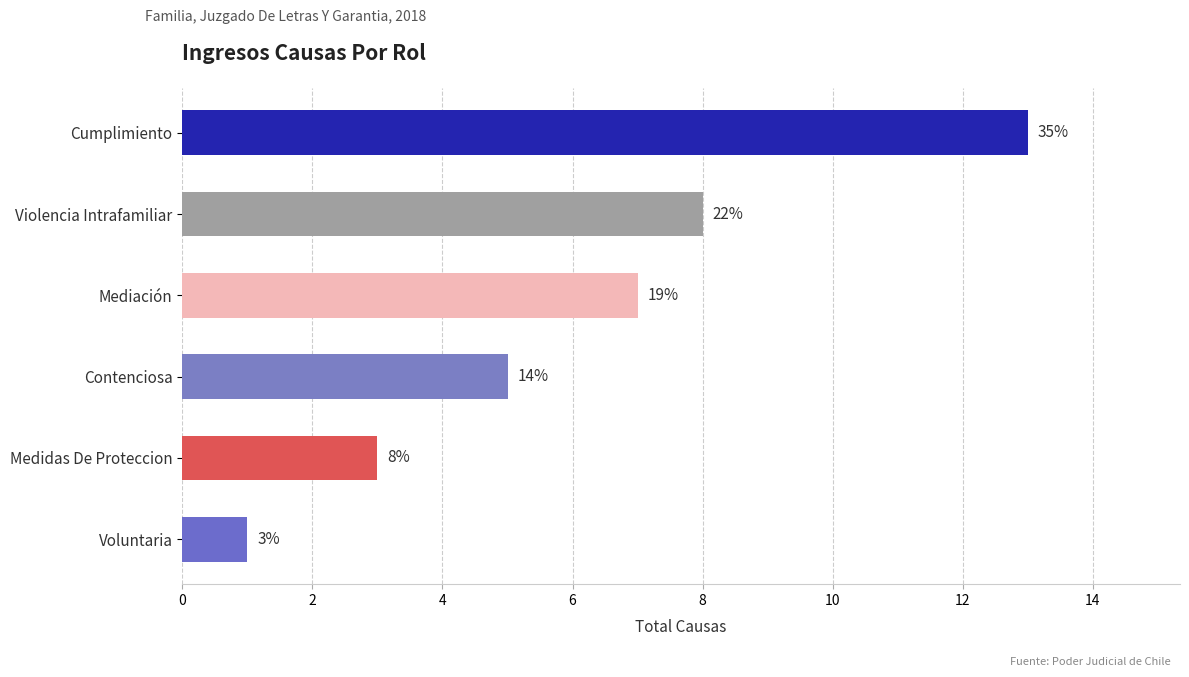

What is the difference between the values at Medidas De Proteccion and Violencia Intrafamiliar?

5